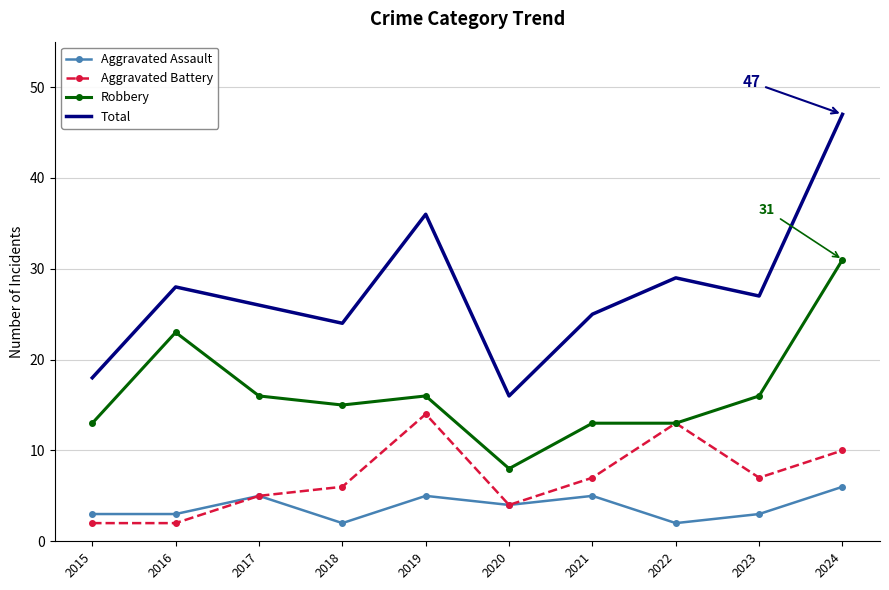

At 2024, list the series in order from largest to smallest.

Total, Robbery, Aggravated Battery, Aggravated Assault